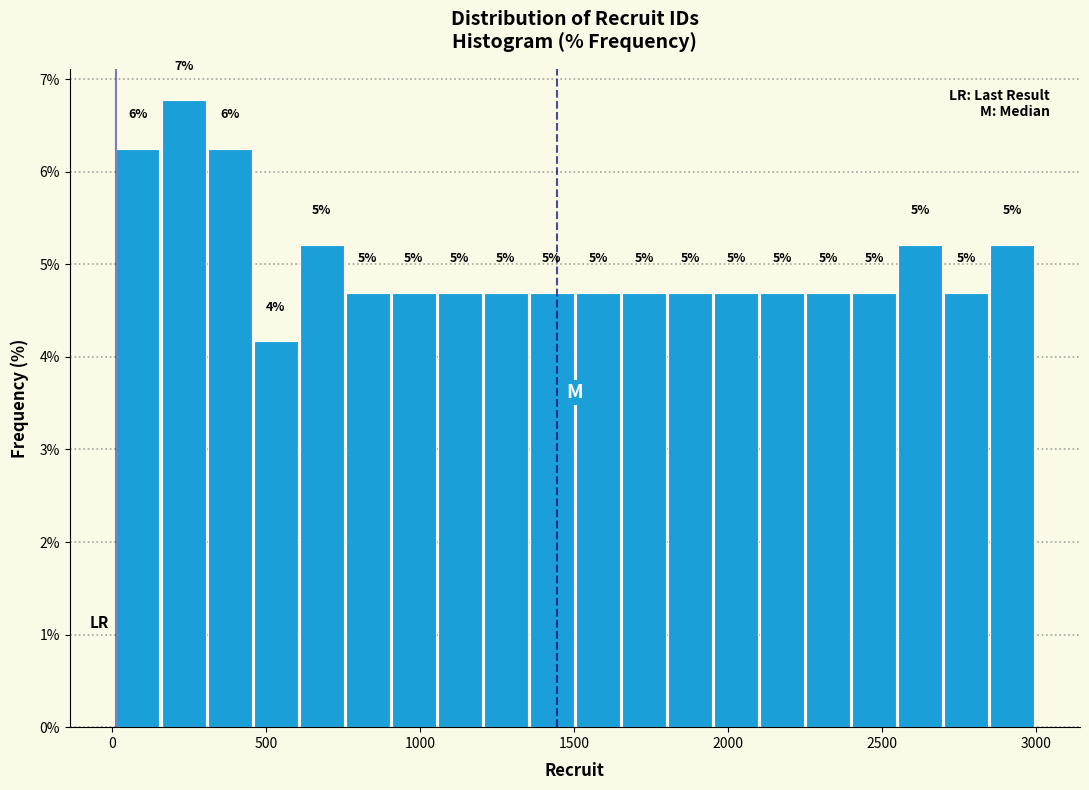

Around what value on the x-axis is the tallest bar? Give the approximate position of its centre, as read against the axis.

250